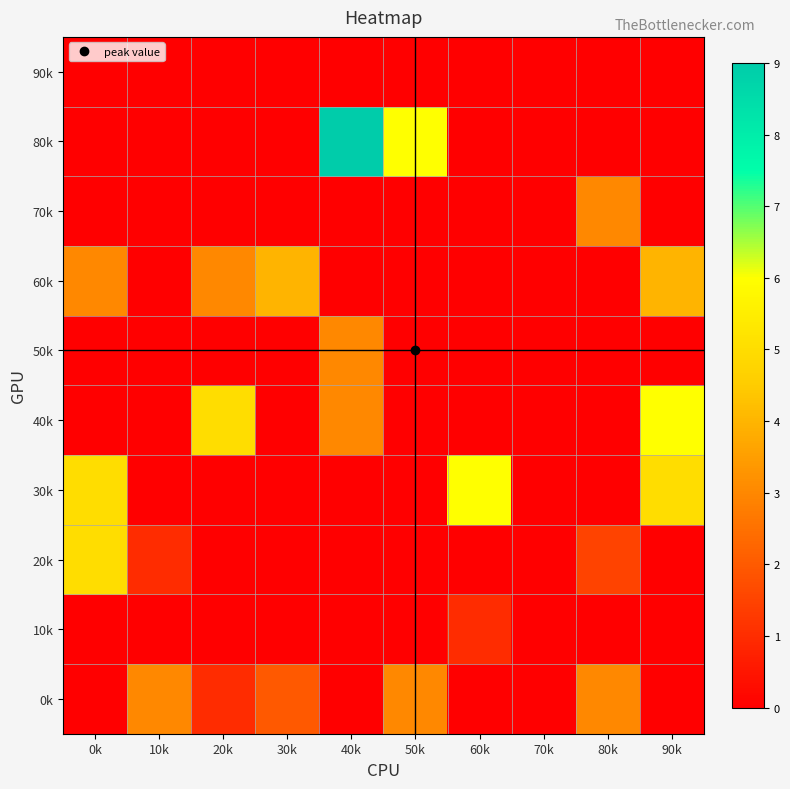

What is the spread (max minus min) of values at 40k?

9.0